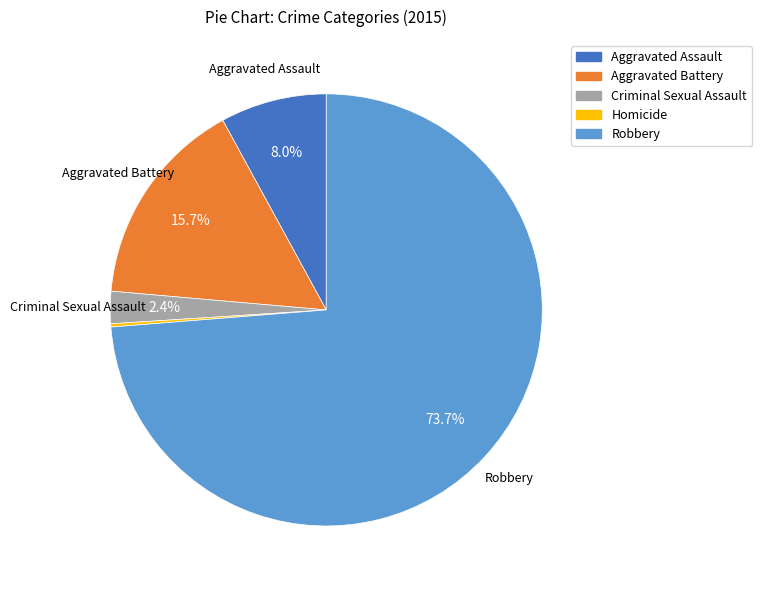

Does Robbery account for over 50% of the chart?

Yes